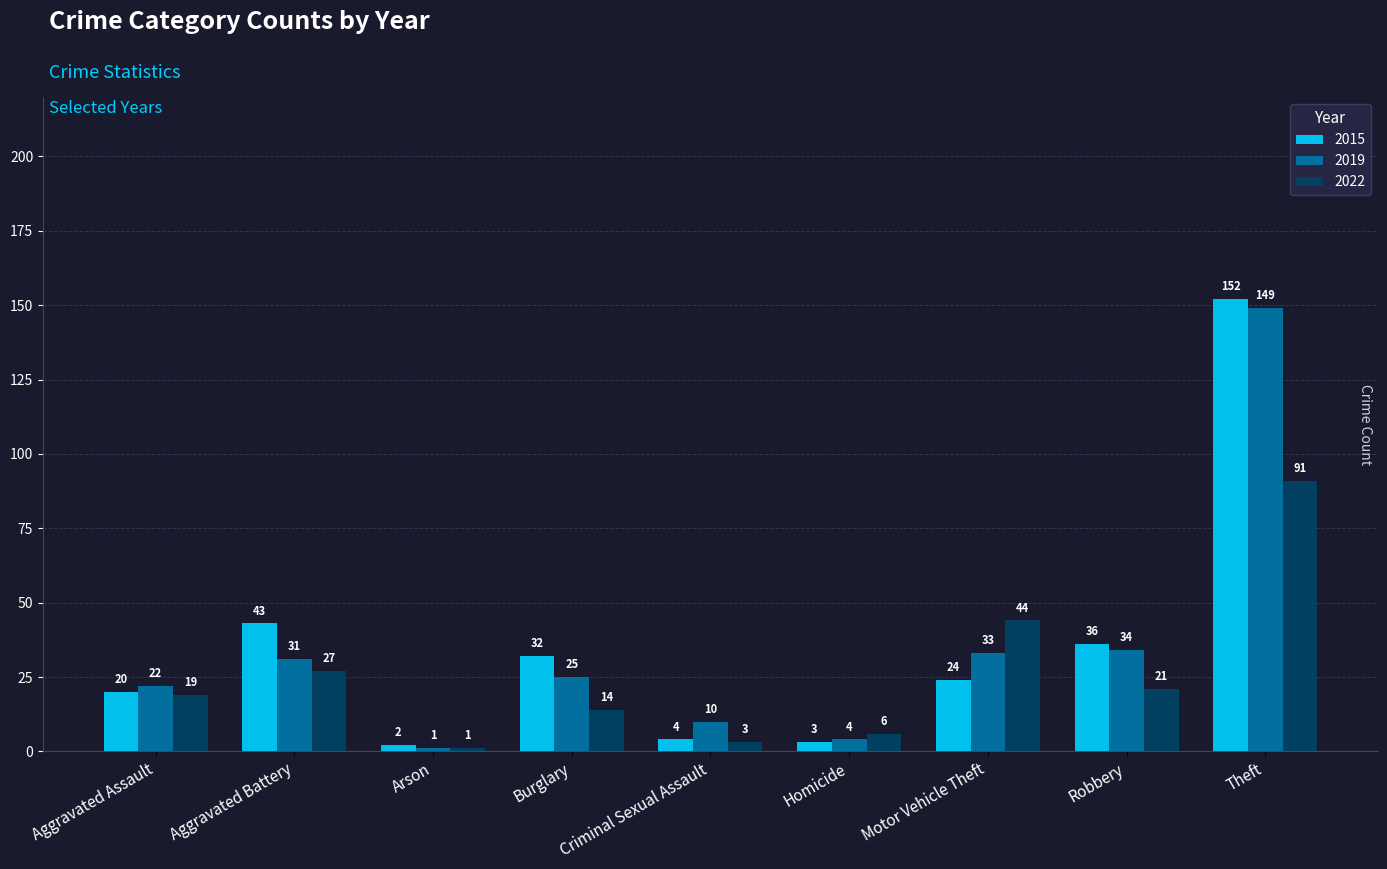

How many data points does each series have?

9